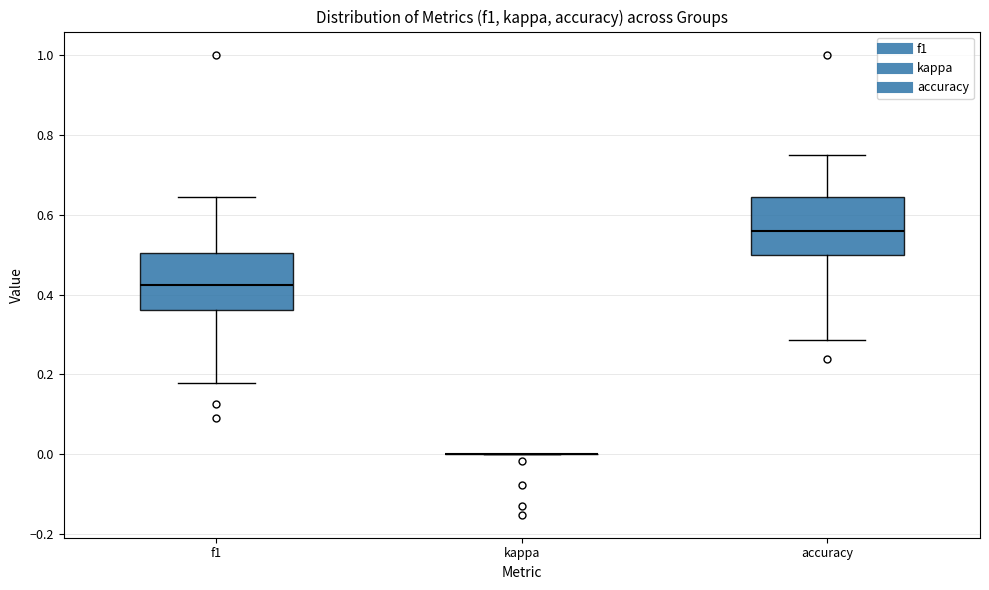

Where does the median line of the box for accuracy sit on the y-axis? The values are not printed on the chart, so give them approximately, as read against the axis.

0.56